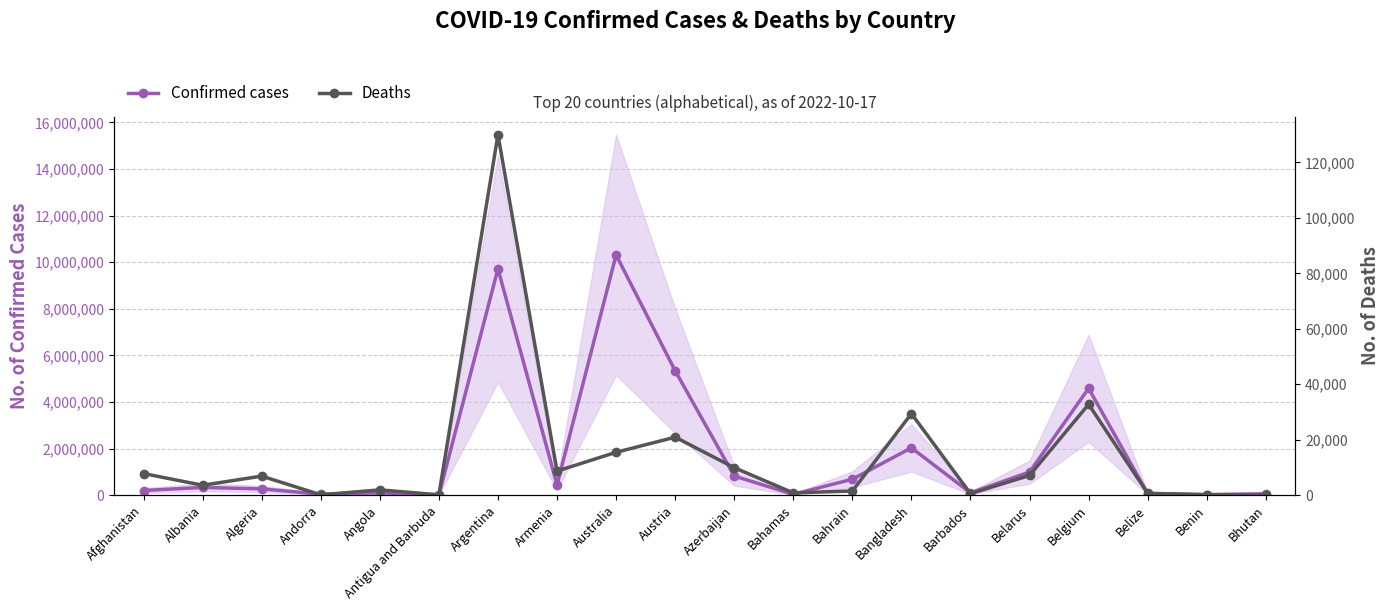

At which category does Deaths reach its first local valley?

Albania